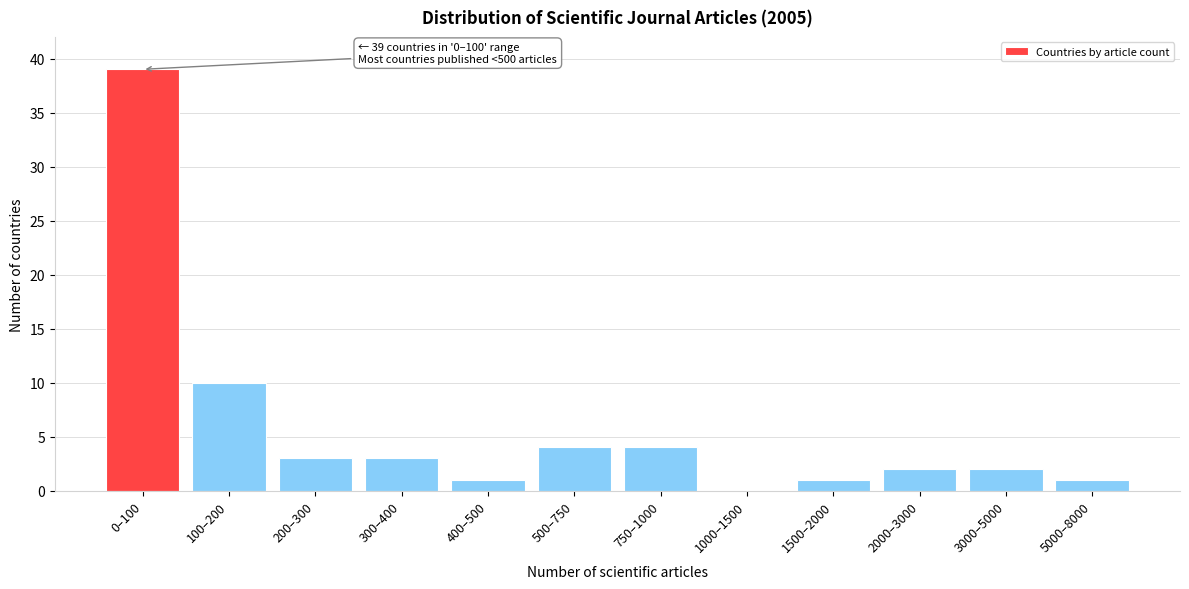

Reading left to right, list all the values displayed in this chart.

0–100=39	100–200=10	200–300=3	300–400=3	400–500=1	500–750=4	750–1000=4	1000–1500=0	1500–2000=1	2000–3000=2	3000–5000=2	5000–8000=1